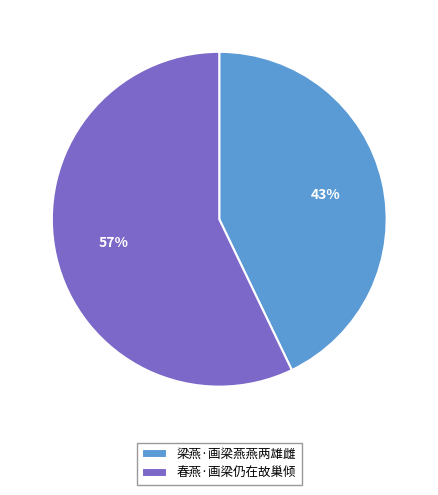

Is 梁燕·画梁燕燕两雄雌 the majority of the pie?

No